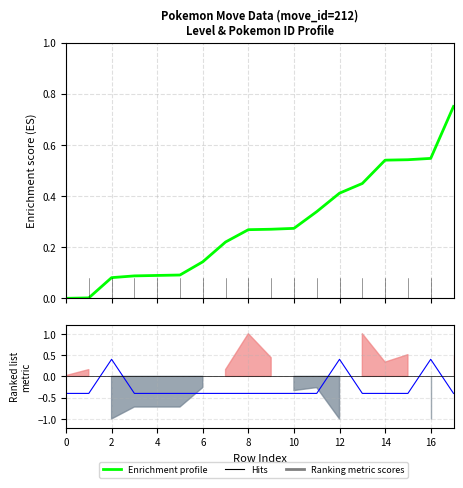

Does the chart display data point markers on the line(s)?

No